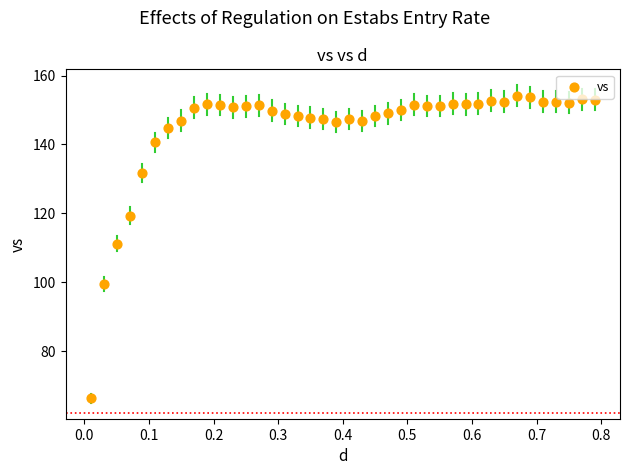

What is the range of X values (max minus min)?

0.8